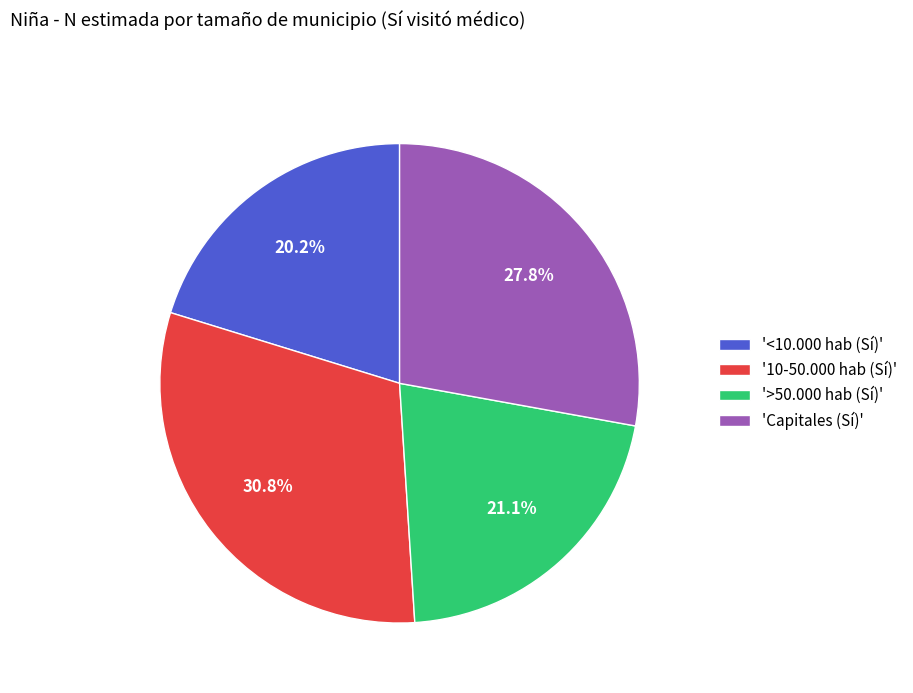

Which has a higher value, '10-50.000 hab (Sí)' or '<10.000 hab (Sí)'?

'10-50.000 hab (Sí)'